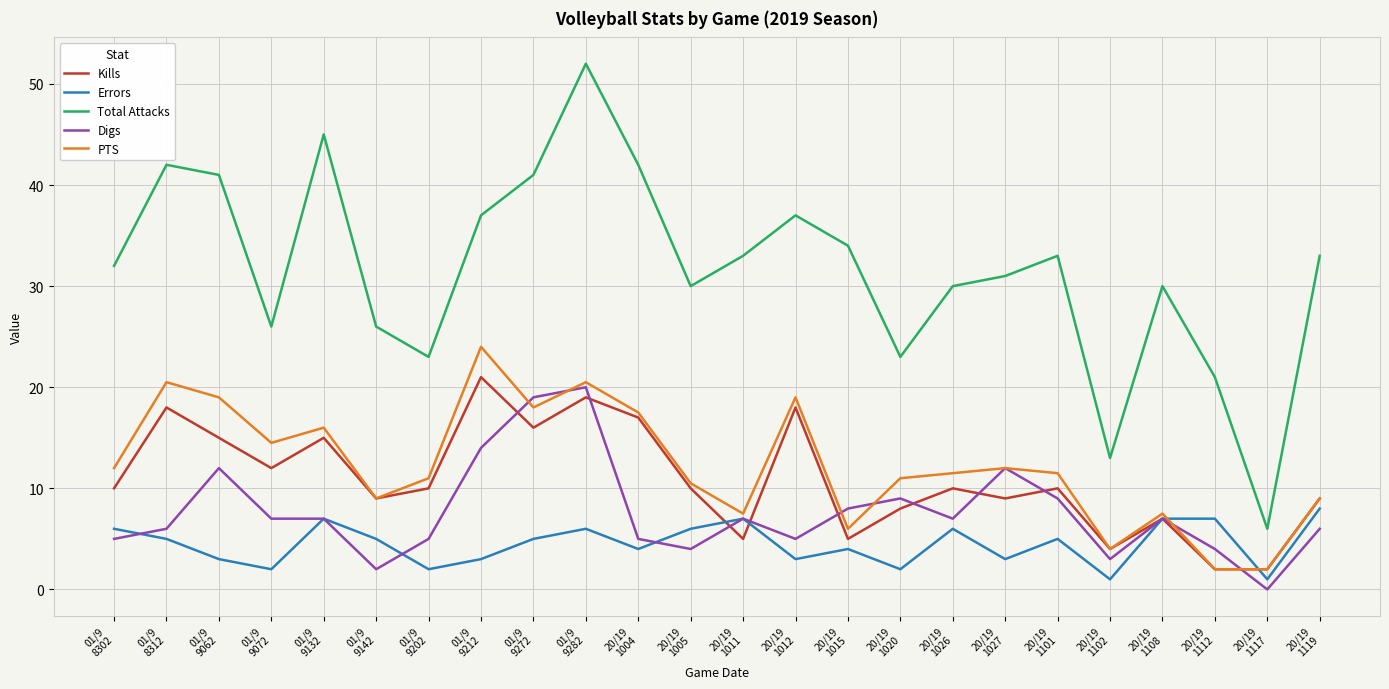

True or false: Digs and Total Attacks cross at least once.

False